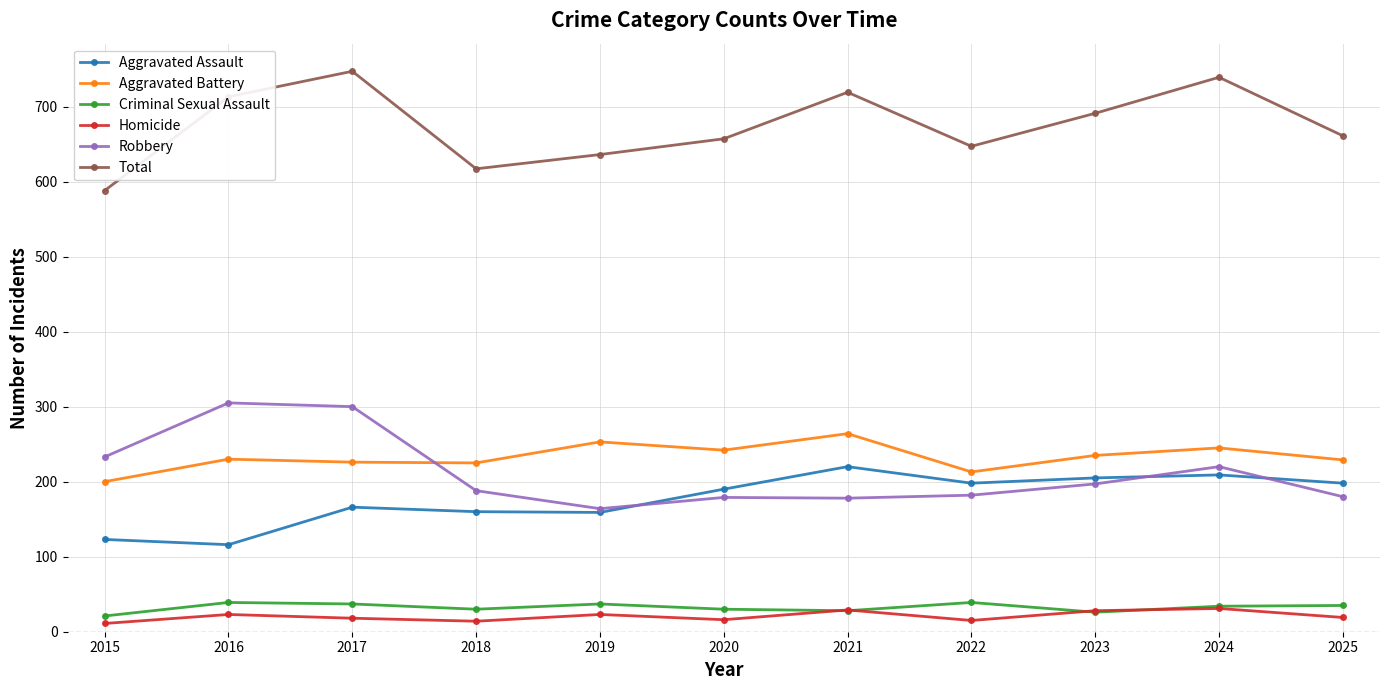

What value does the Robbery series have at 2023?

197